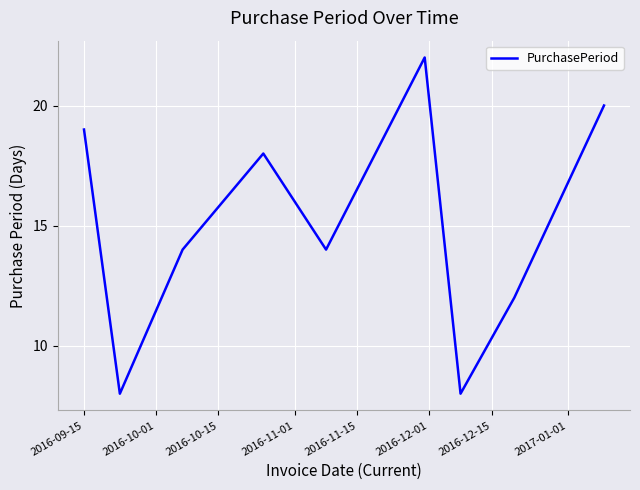

What is the difference between the maximum and minimum values?

14